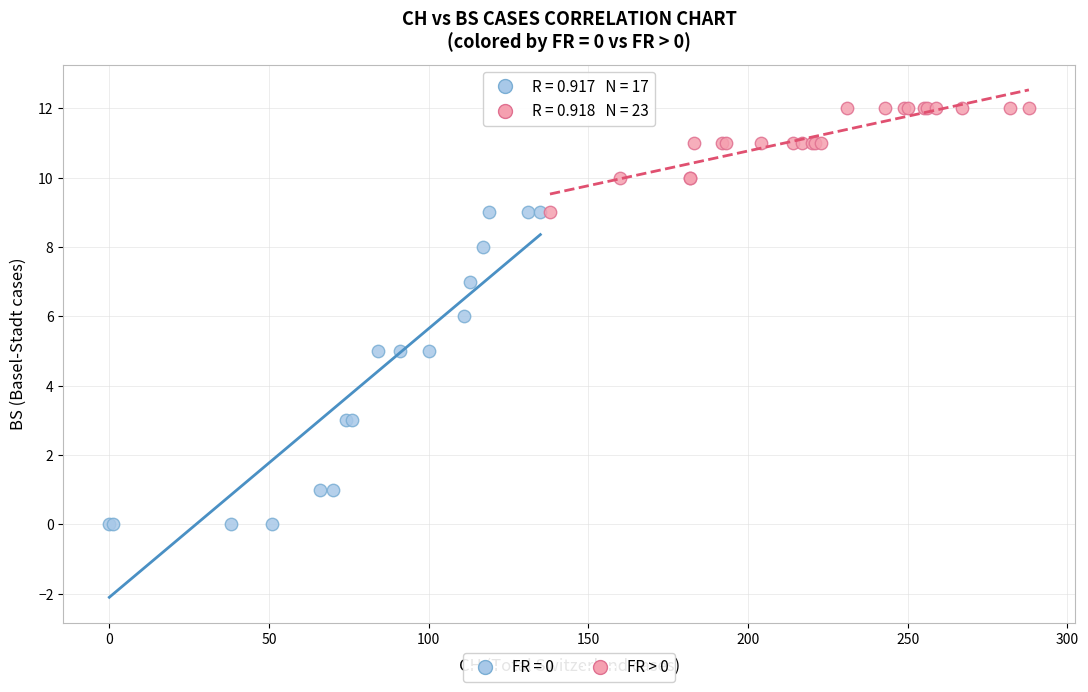

Which series reaches the maximum Y coordinate?

FR > 0